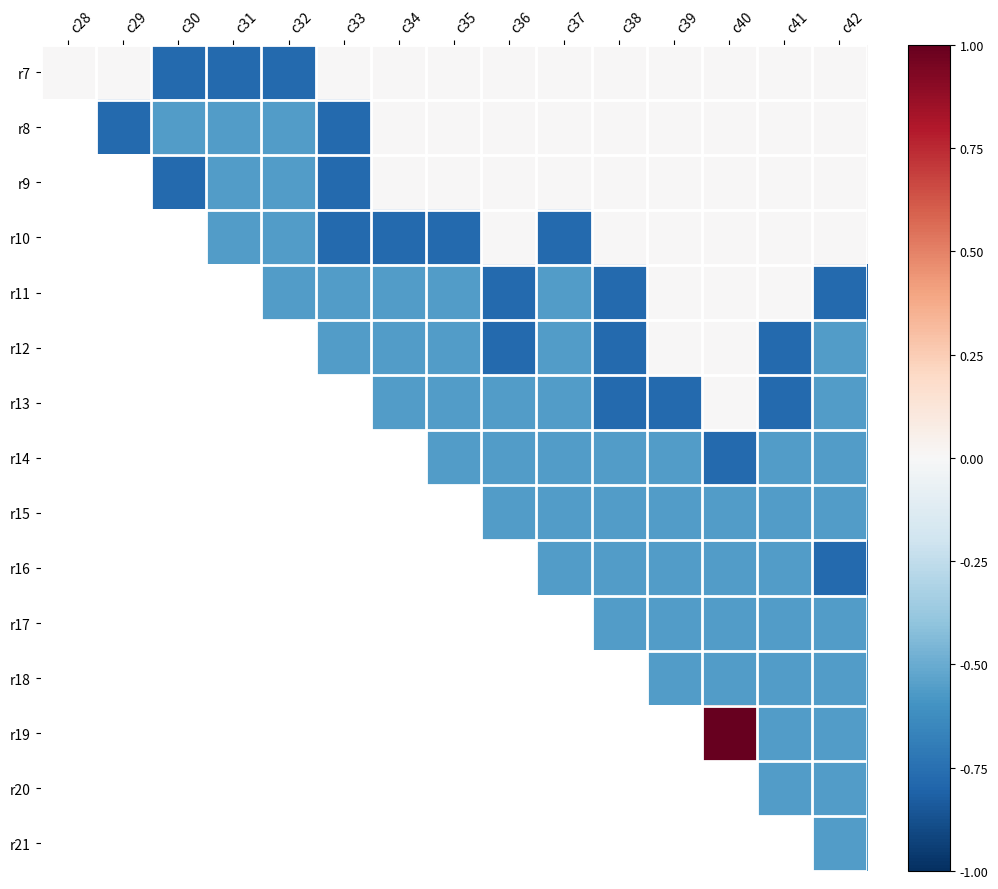

What is the difference between the highest and lowest values at c32?

0.2